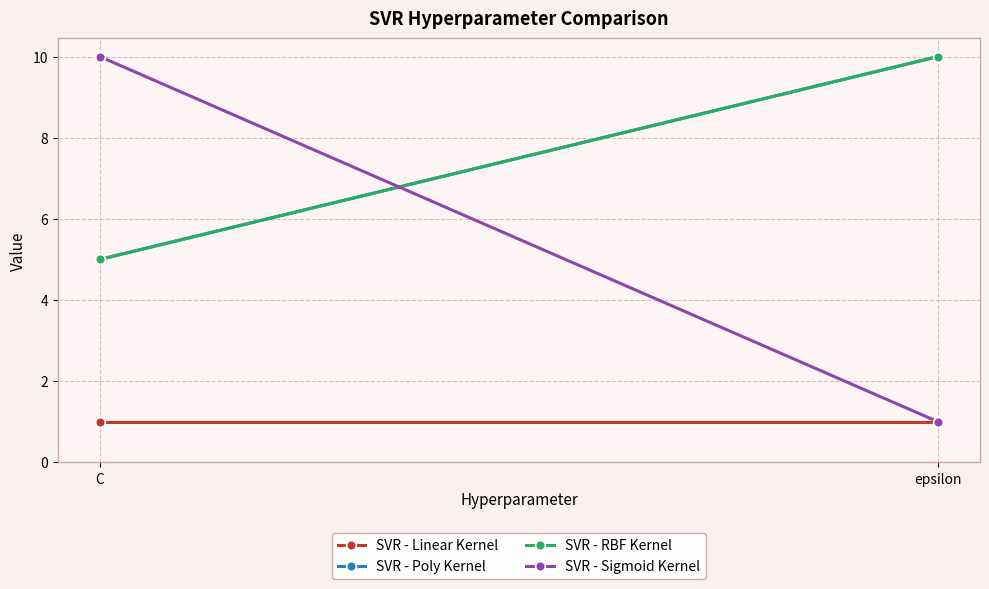

Between epsilon and C, which is larger?

epsilon